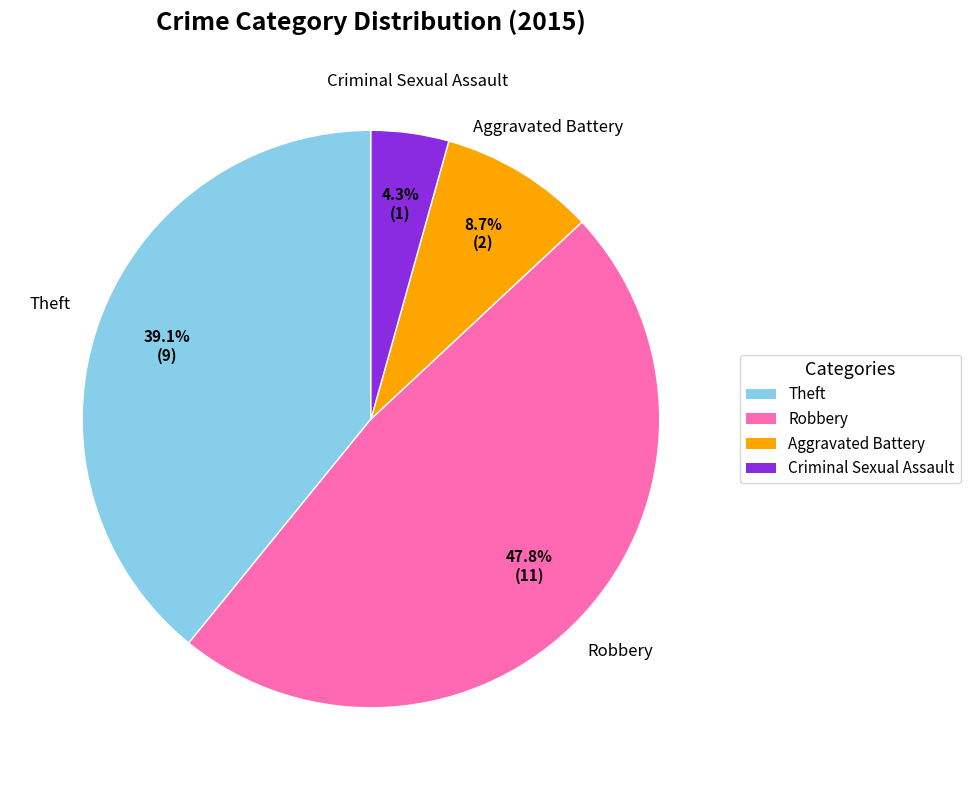

Rank the categories by value from highest to lowest.

Robbery, Theft, Aggravated Battery, Criminal Sexual Assault